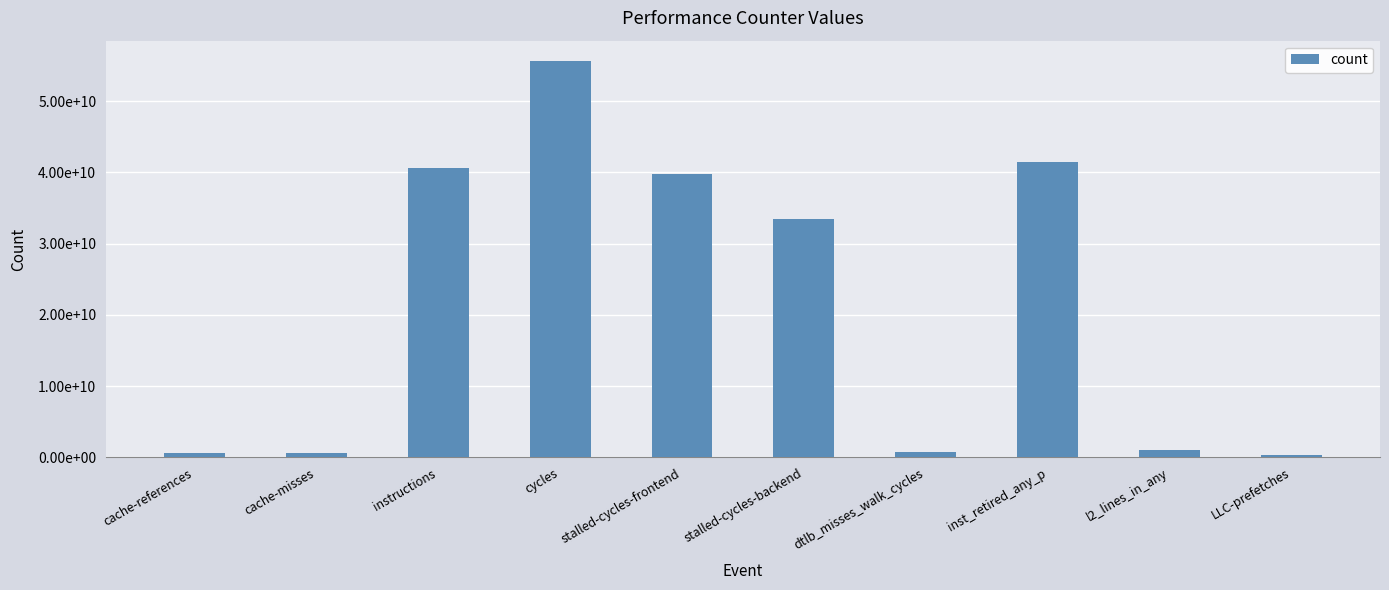

At which label is the value closest to 28034888739?

stalled-cycles-backend